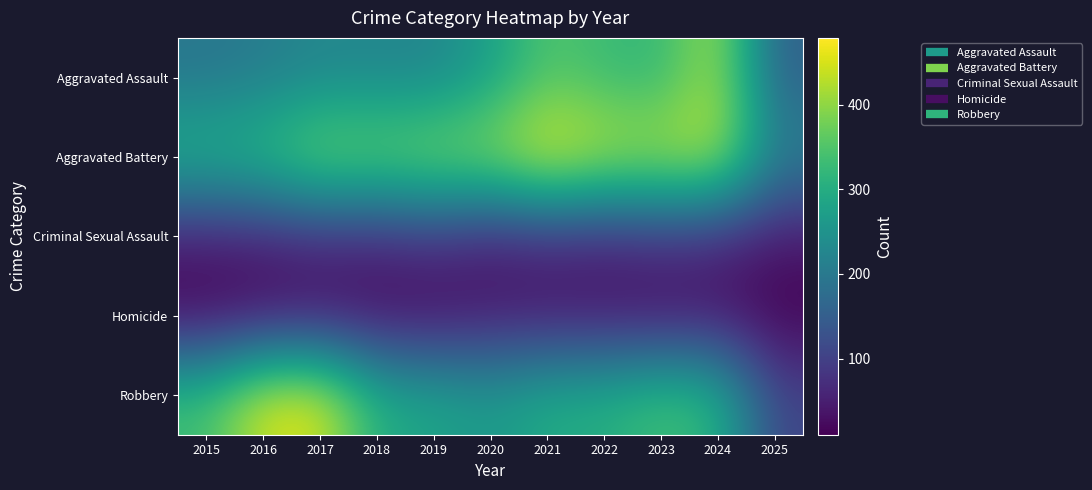

Which series has the largest total across all categories?

Aggravated Battery